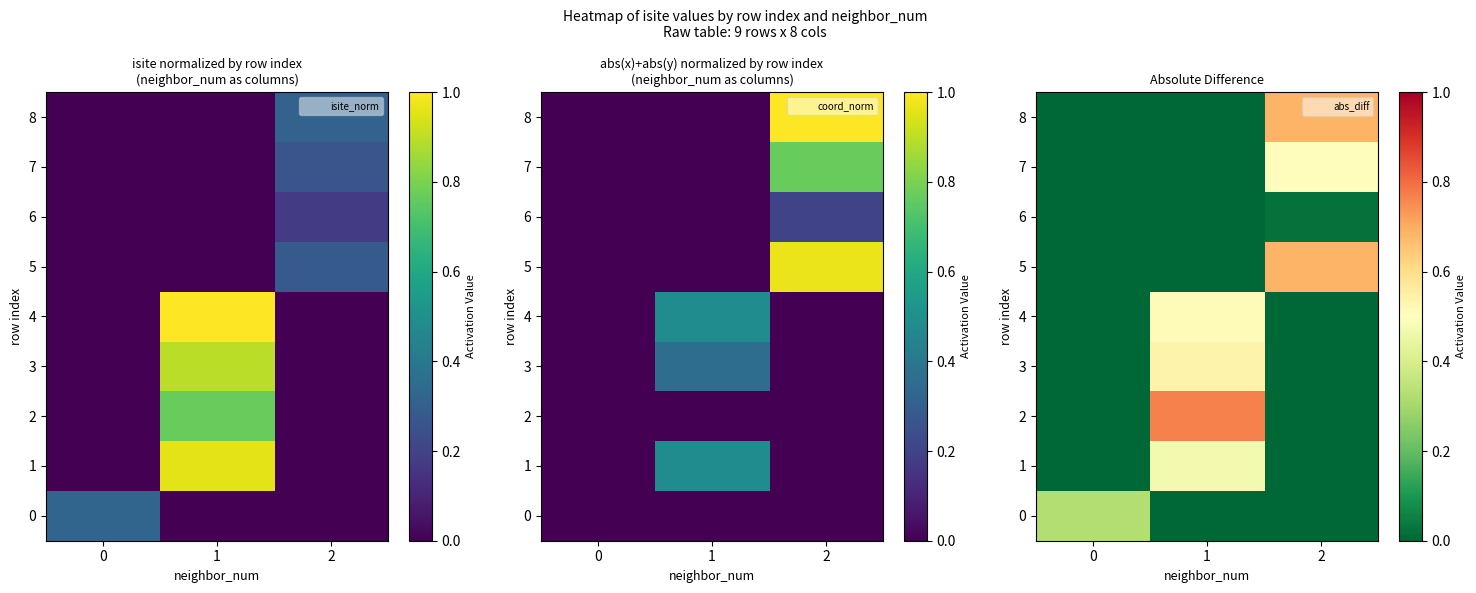

Count the 4 values in the range 0 to 1.

3